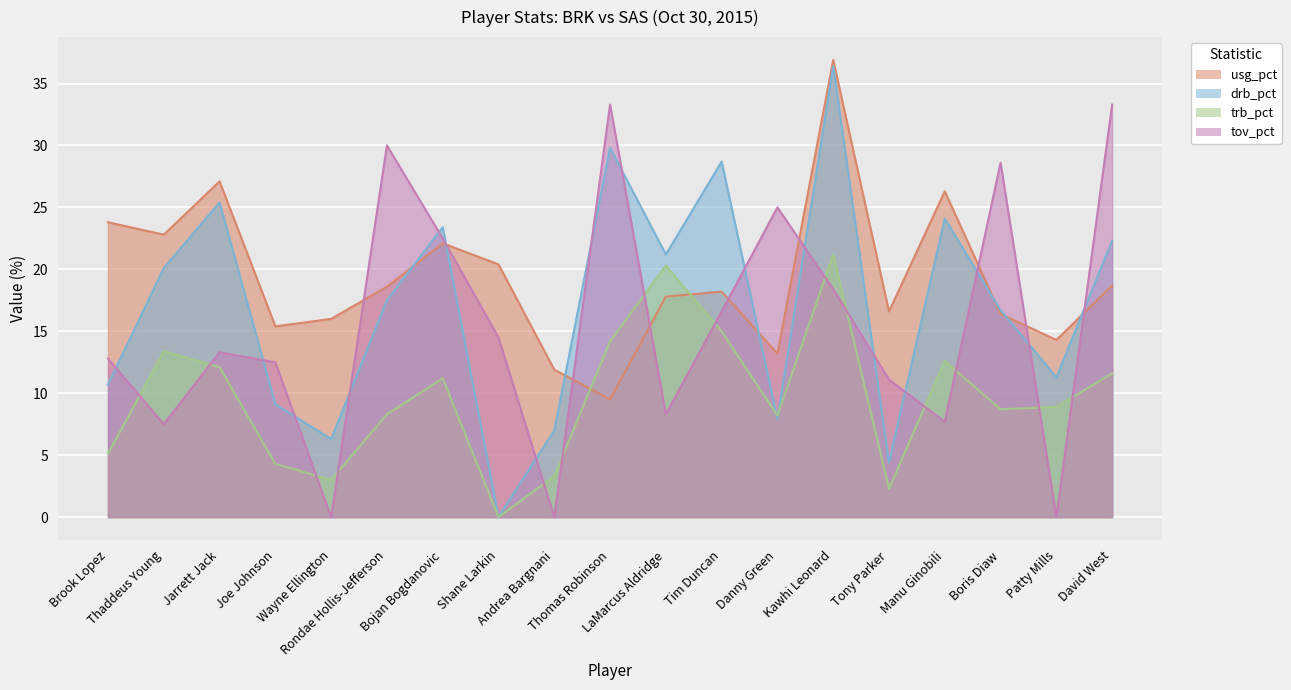

At which category does the chart reach its peak across all series?

Kawhi Leonard